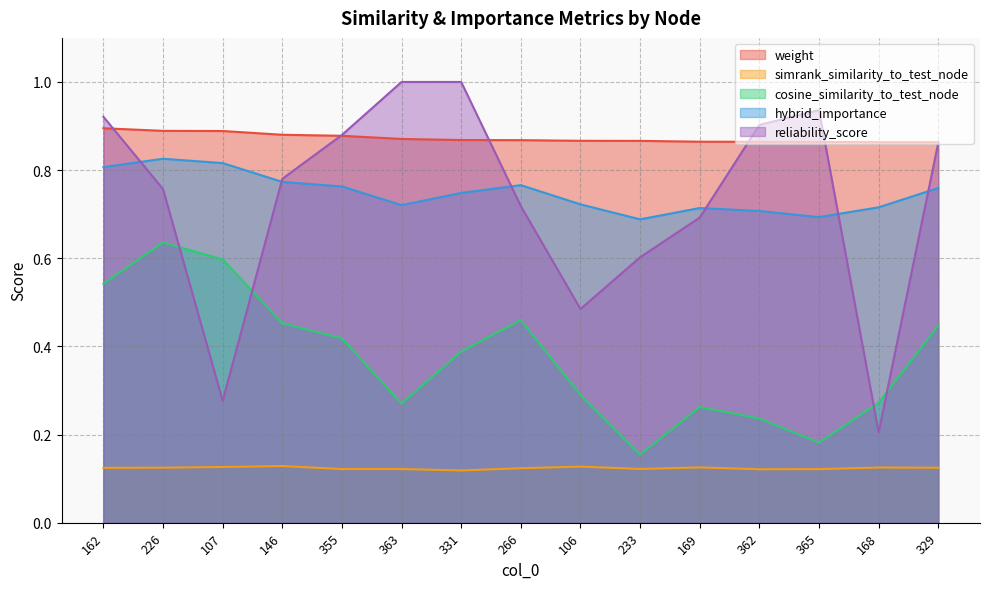

Which has a higher value, 168 or 362?

362